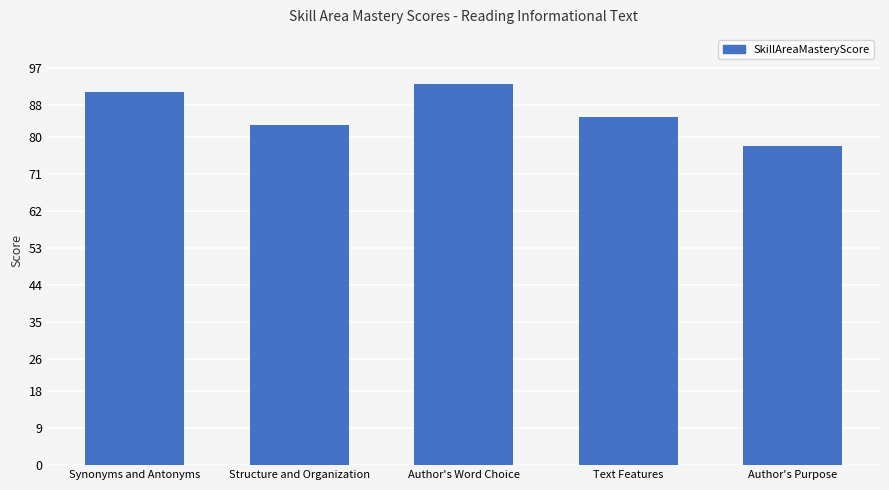

Read the value at Synonyms and Antonyms.

91